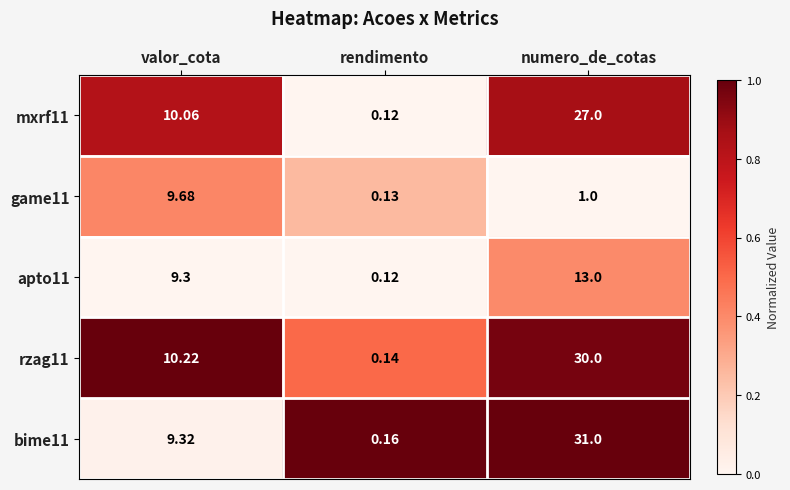

Is the value of mxrf11 at rendimento greater than the value of game11 at valor_cota?

No